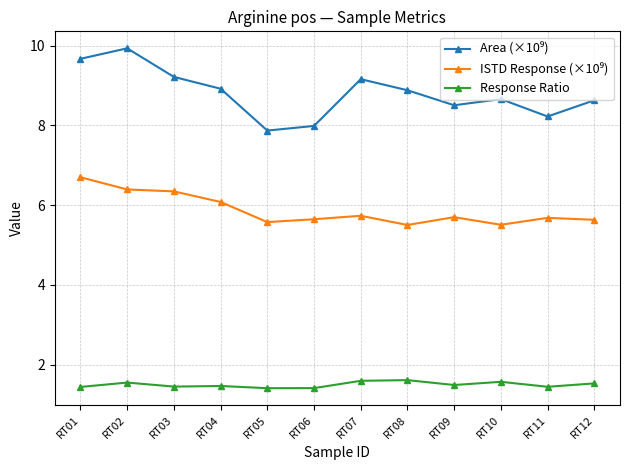

What is the total value across all series at RT09?

15.7